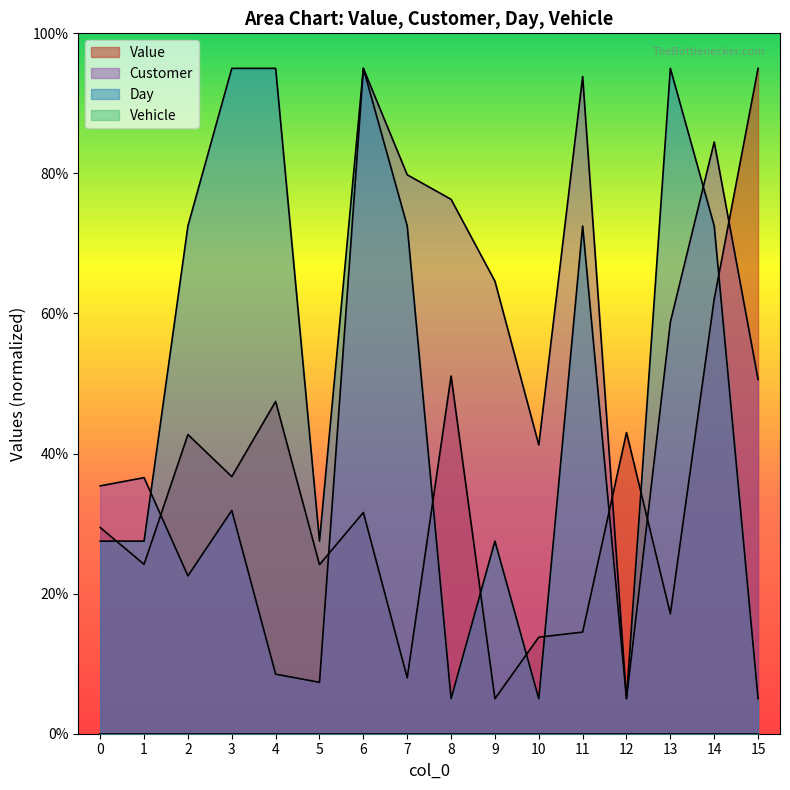

Reading left to right, extract all data points from this chart.

Value: 0=29.4	1=24.2	2=42.7	3=36.7	4=47.4	5=24.1	6=31.6	7=8.0	8=51.1	9=5.0	10=13.8	11=14.5	12=43.0	13=17.1	14=62.1	15=95.0
Customer: 0=35.4	1=36.6	2=22.5	3=31.9	4=8.5	5=7.3	6=95.0	7=79.8	8=76.3	9=64.6	10=41.2	11=93.8	12=5.0	13=58.8	14=84.5	15=50.6
Day: 0=27.5	1=27.5	2=72.5	3=95.0	4=95.0	5=27.5	6=95.0	7=72.5	8=5.0	9=27.5	10=5.0	11=72.5	12=5.0	13=95.0	14=72.5	15=5.0